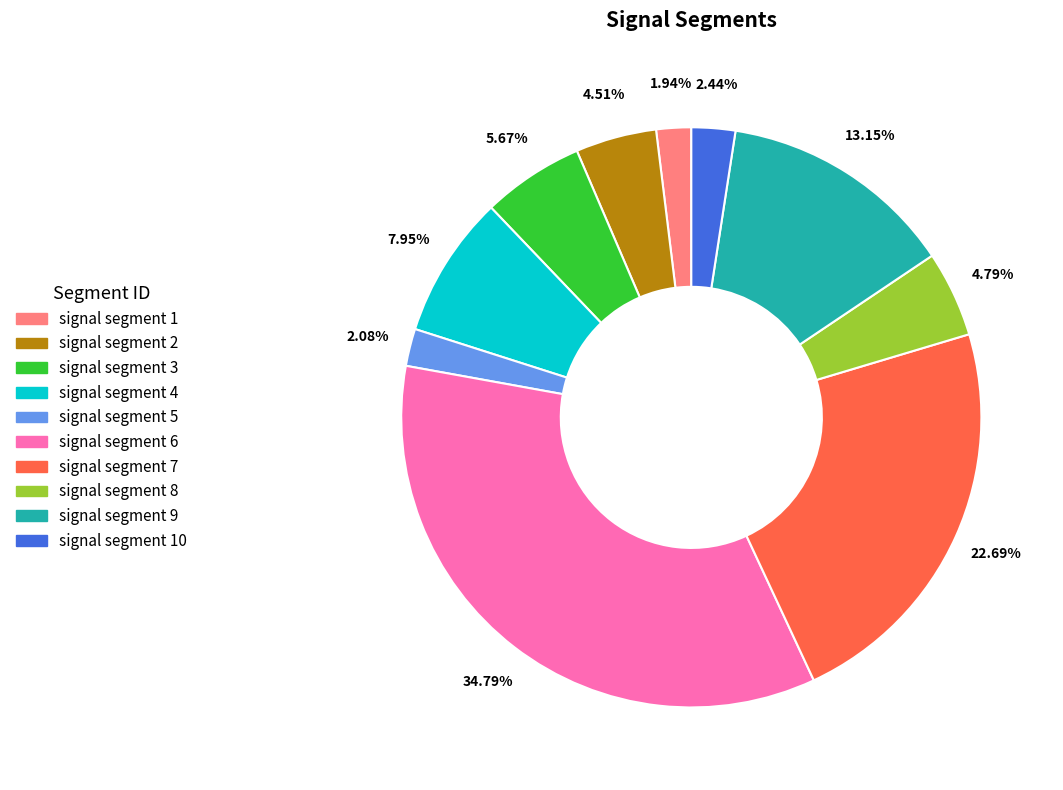

To the nearest percent, what is the combined percentage of signal segment 8 and signal segment 7?

27%